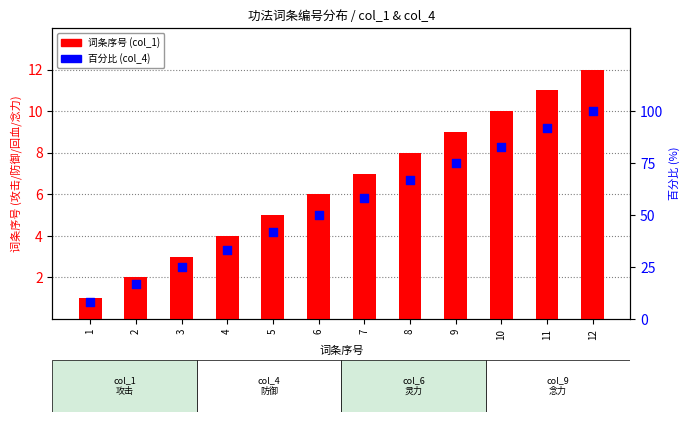

Is the value of col_1 (词条编号) at 1 greater than the value of col_4 (%) at 2?

No